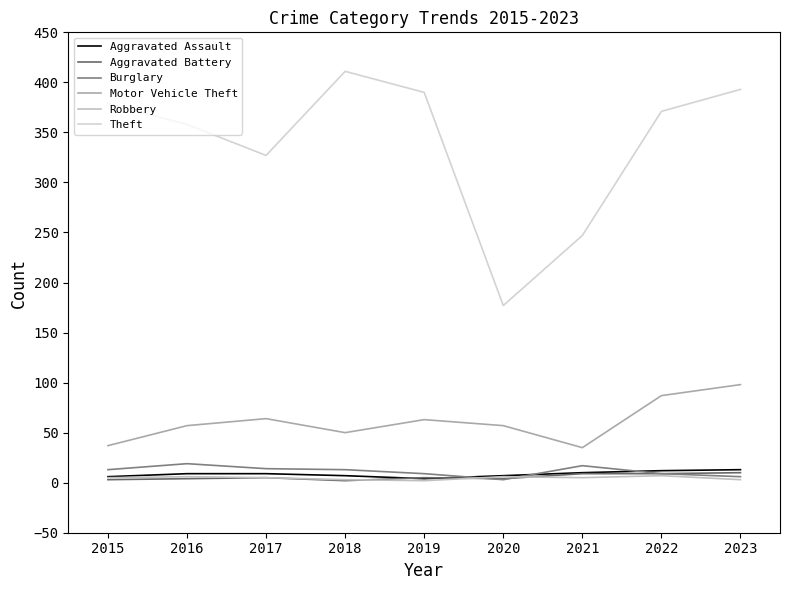

Reading right to left, list all the values displayed in this chart.

Aggravated Assault: 2023=13	2022=12	2021=10	2020=7	2019=4	2018=7	2017=9	2016=9	2015=6
Aggravated Battery: 2023=10	2022=9	2021=9	2020=4	2019=5	2018=2	2017=5	2016=4	2015=3
Burglary: 2023=6	2022=9	2021=17	2020=3	2019=9	2018=13	2017=14	2016=19	2015=13
Motor Vehicle Theft: 2023=98	2022=87	2021=35	2020=57	2019=63	2018=50	2017=64	2016=57	2015=37
Robbery: 2023=3	2022=7	2021=5	2020=6	2019=2	2018=3	2017=5	2016=6	2015=5
Theft: 2023=393	2022=371	2021=247	2020=177	2019=390	2018=411	2017=327	2016=358	2015=379